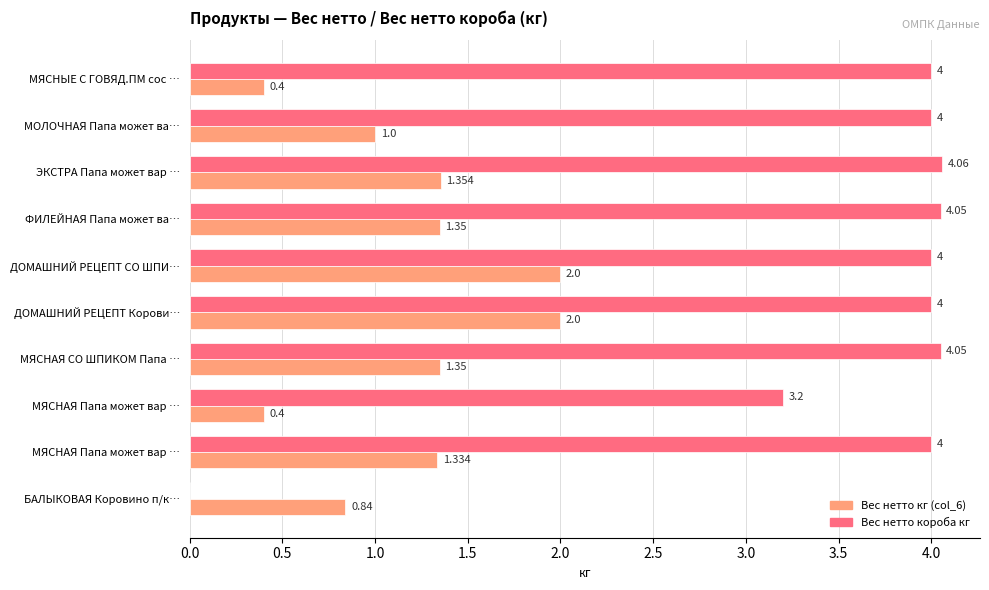

What are all the series names shown in the legend?

Вес нетто кг (col_6), Вес нетто короба кг